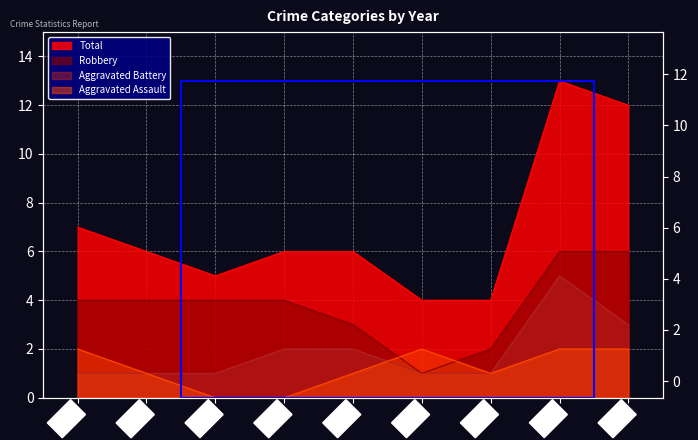

Between 2023 and 2015, which is larger?

2023